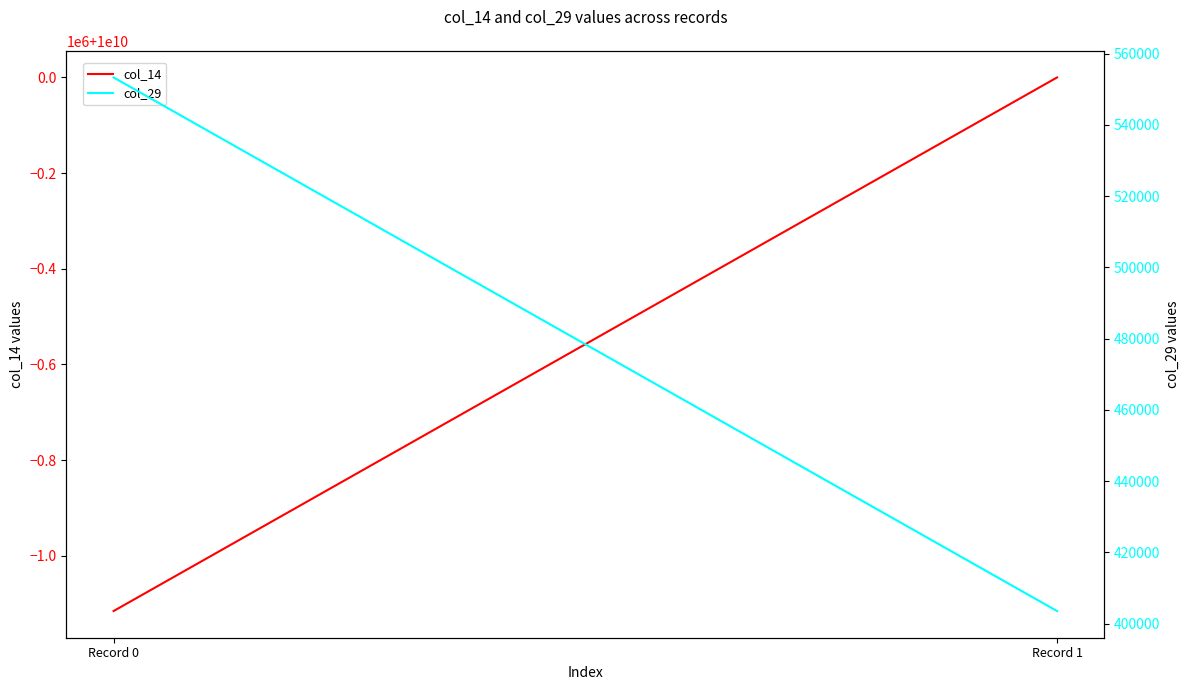

Which has a higher value, Record 0 or Record 1?

Record 1